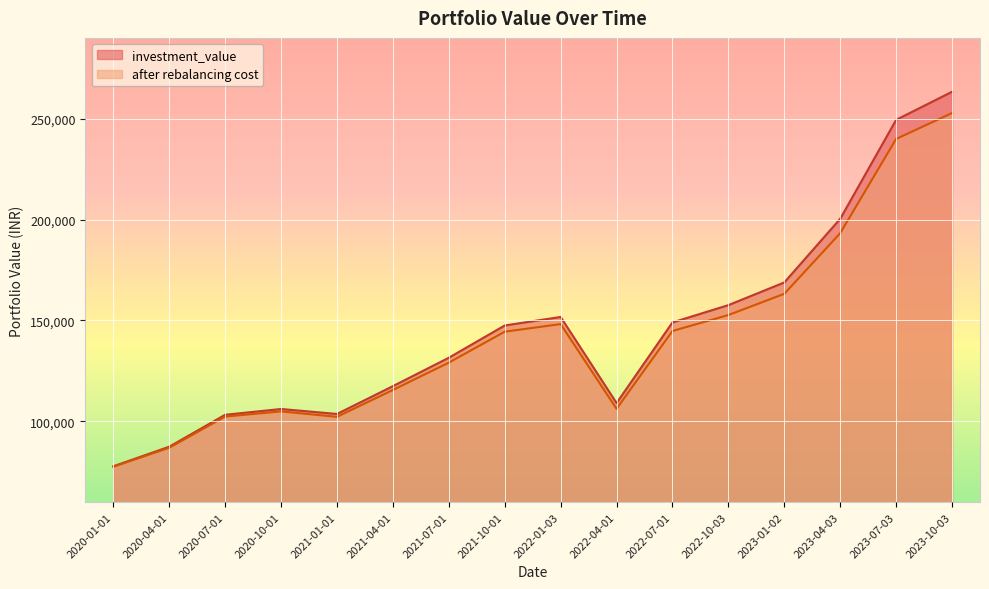

What is the smallest value displayed?

77531.5